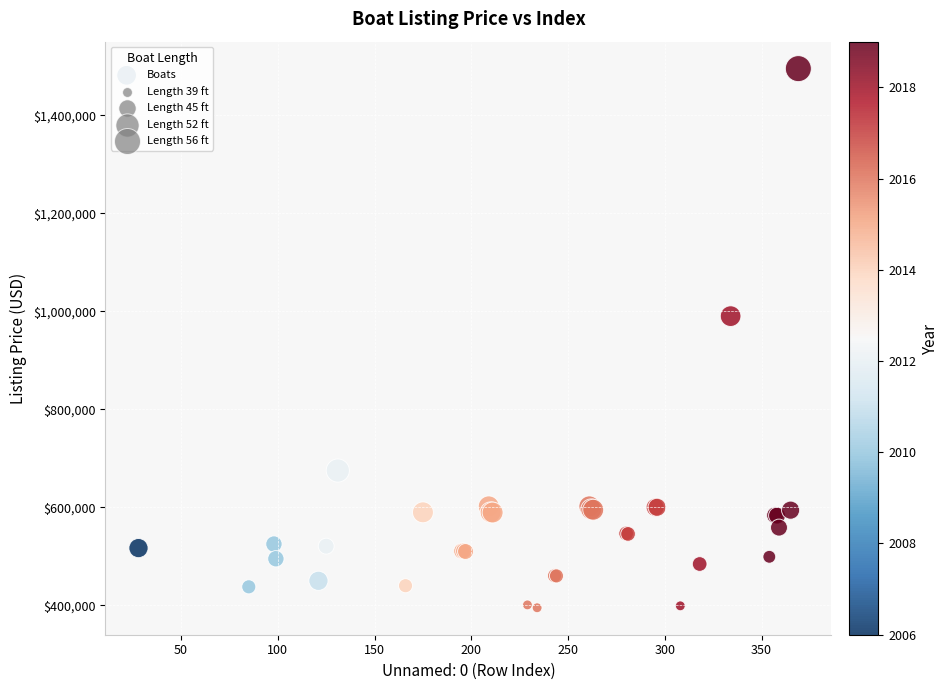

What Y value in the scatter plot is closest to 945000?

990000